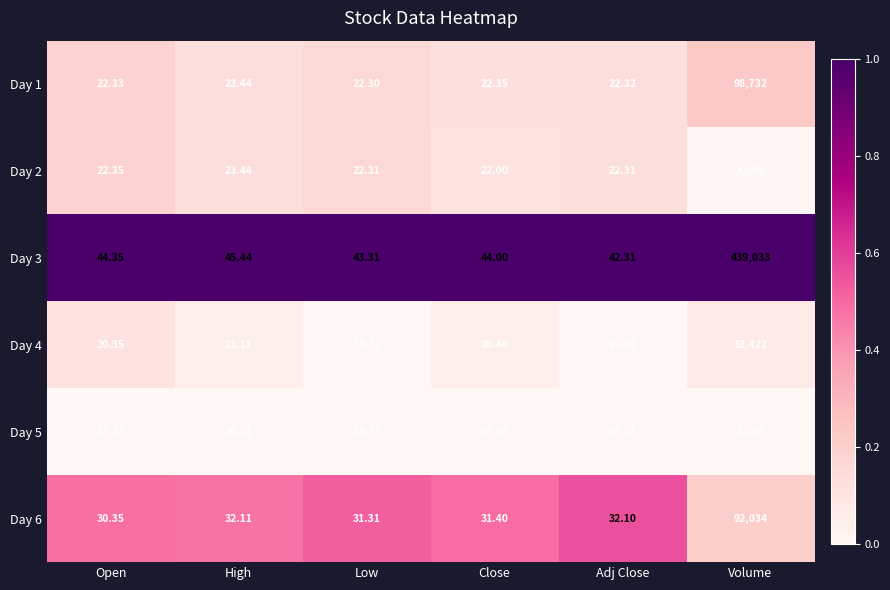

Where does the Day 5 series first go above 19?

High